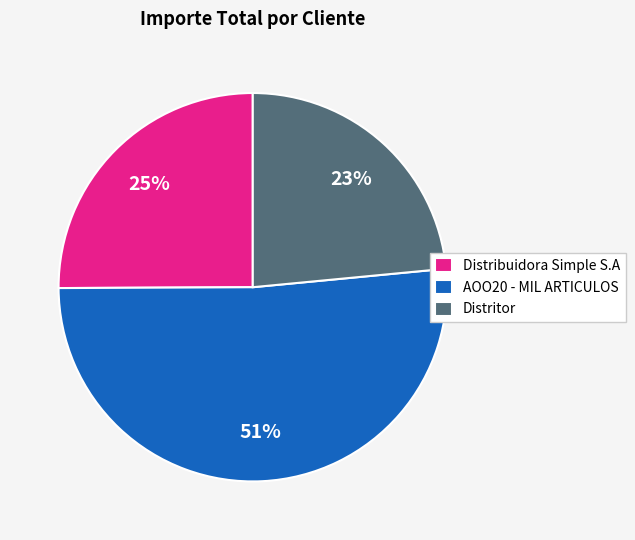

Is there a majority slice in this chart?

Yes